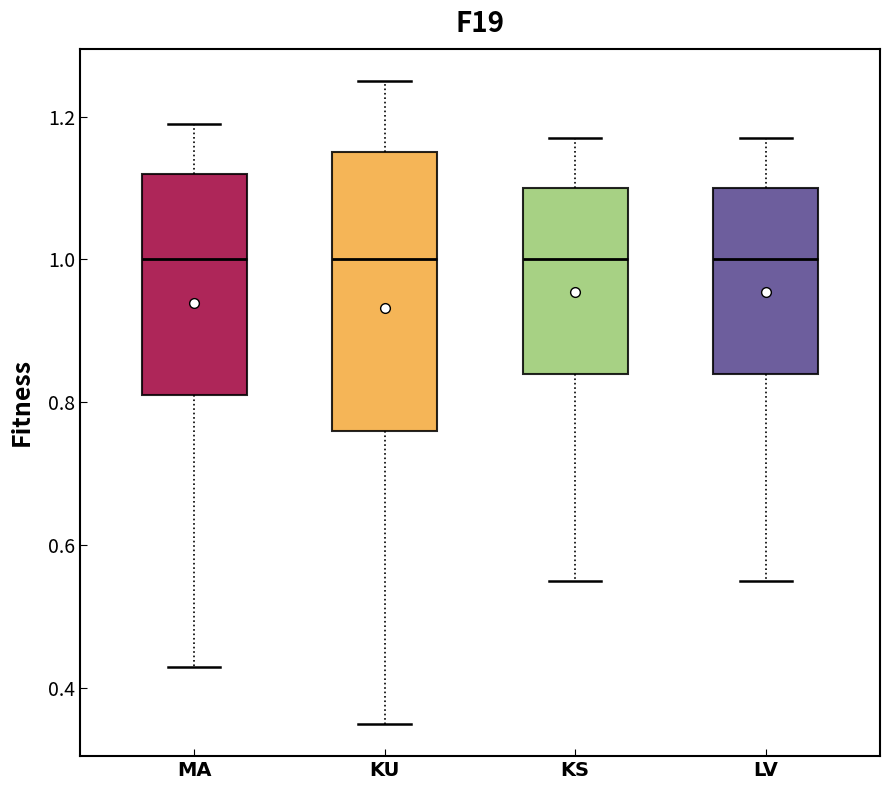

Where is the upper edge of the box for MA on the y-axis? The values are not printed on the chart, so give them approximately, as read against the axis.

1.12